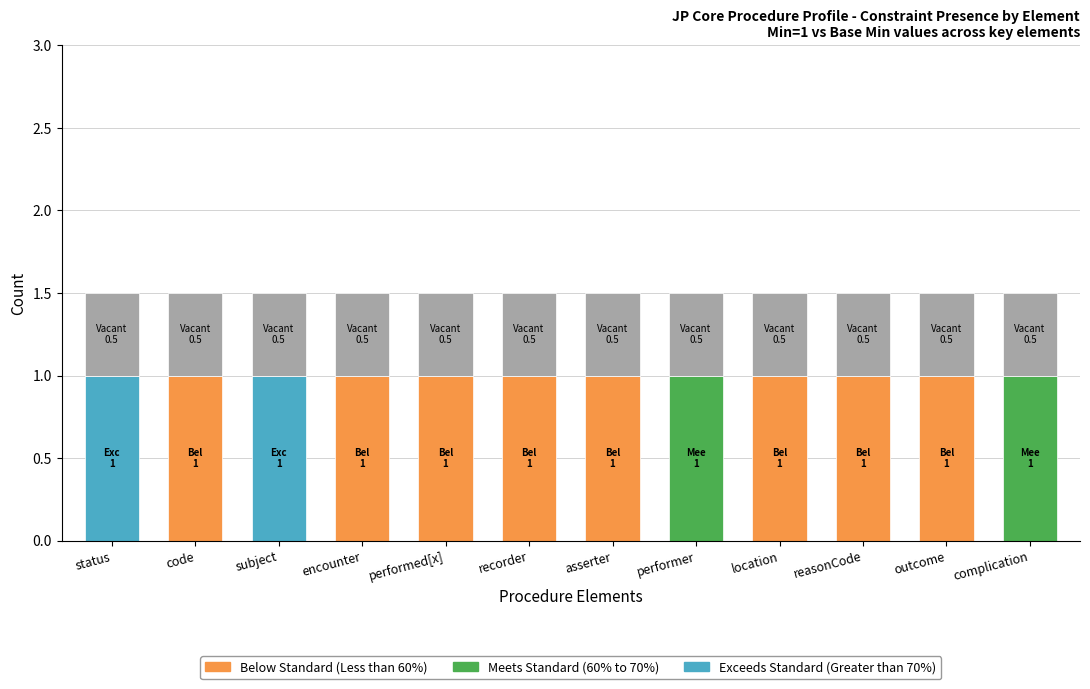

What is the total value across all series at asserter?

1.5